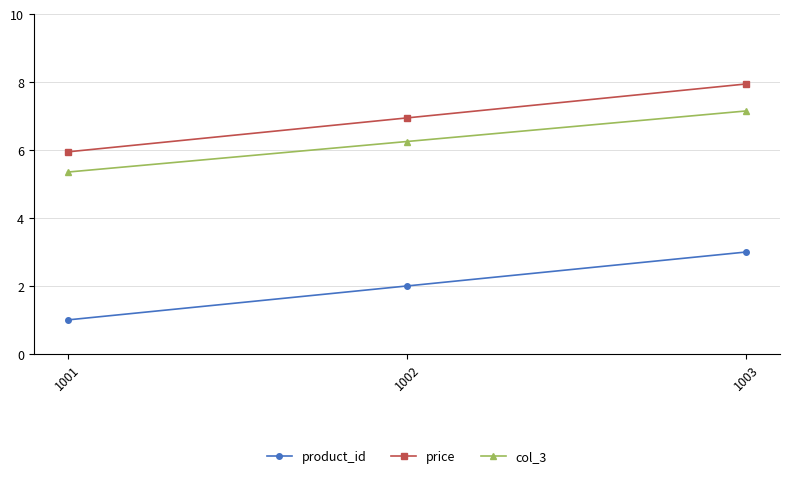

What is the value of the col_3 point at the 2nd from the left?

6.3